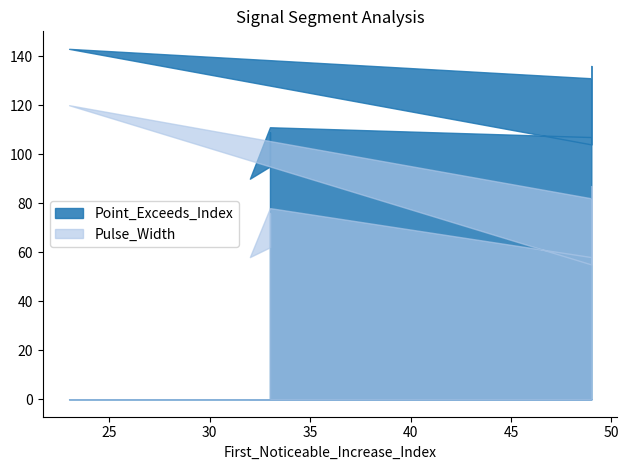

How many data points in Pulse_Width are less than 76?

5